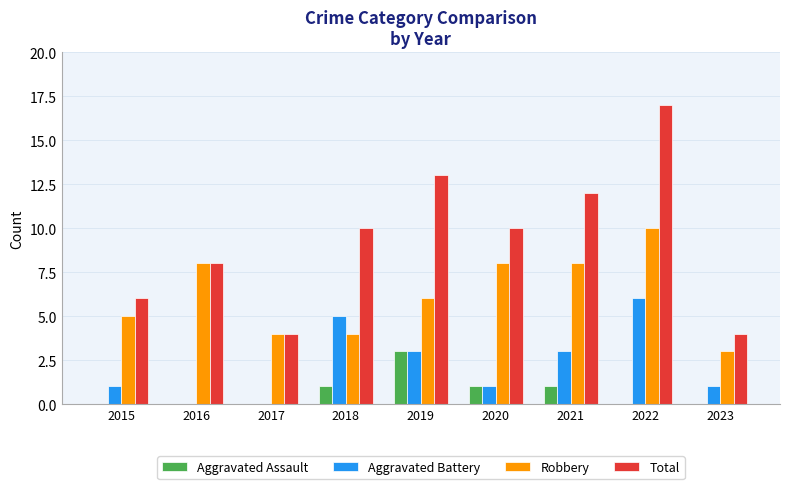

What is the average value of the Aggravated Assault series?

1